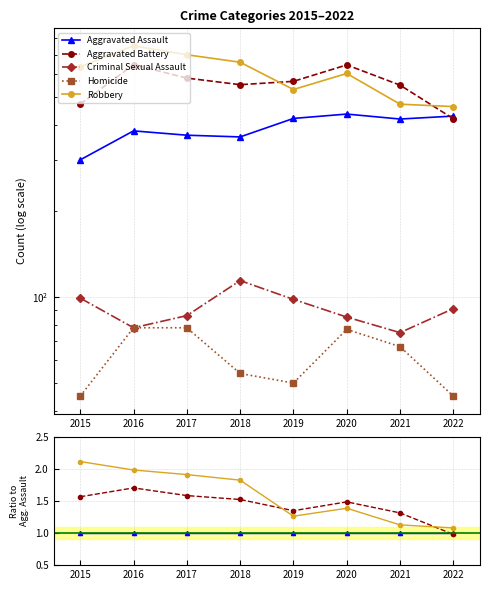

What is the minimum value for Aggravated Battery?

1.0